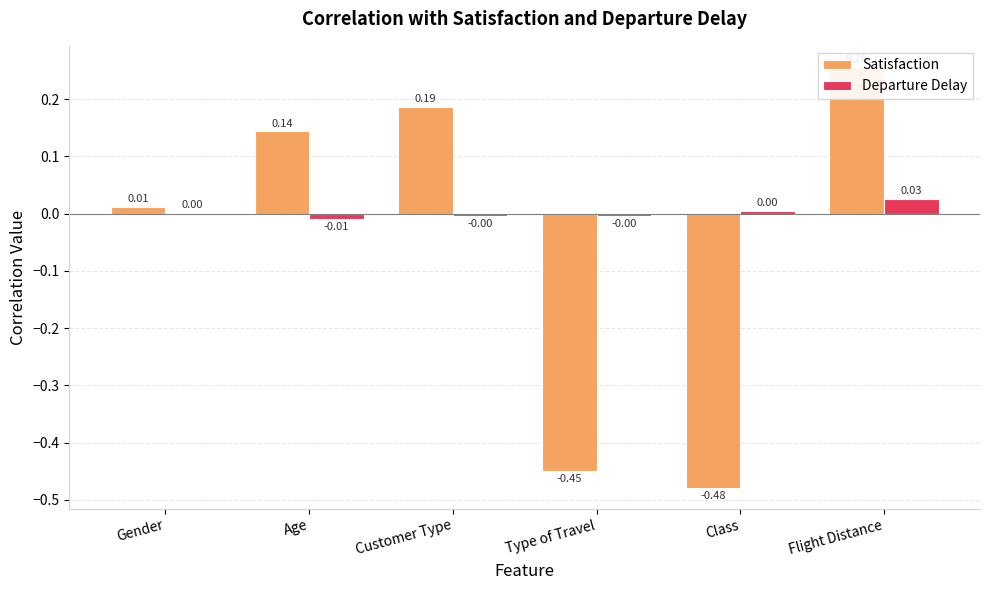

The value of Departure Delay at Class is 0.0. True or false?

True